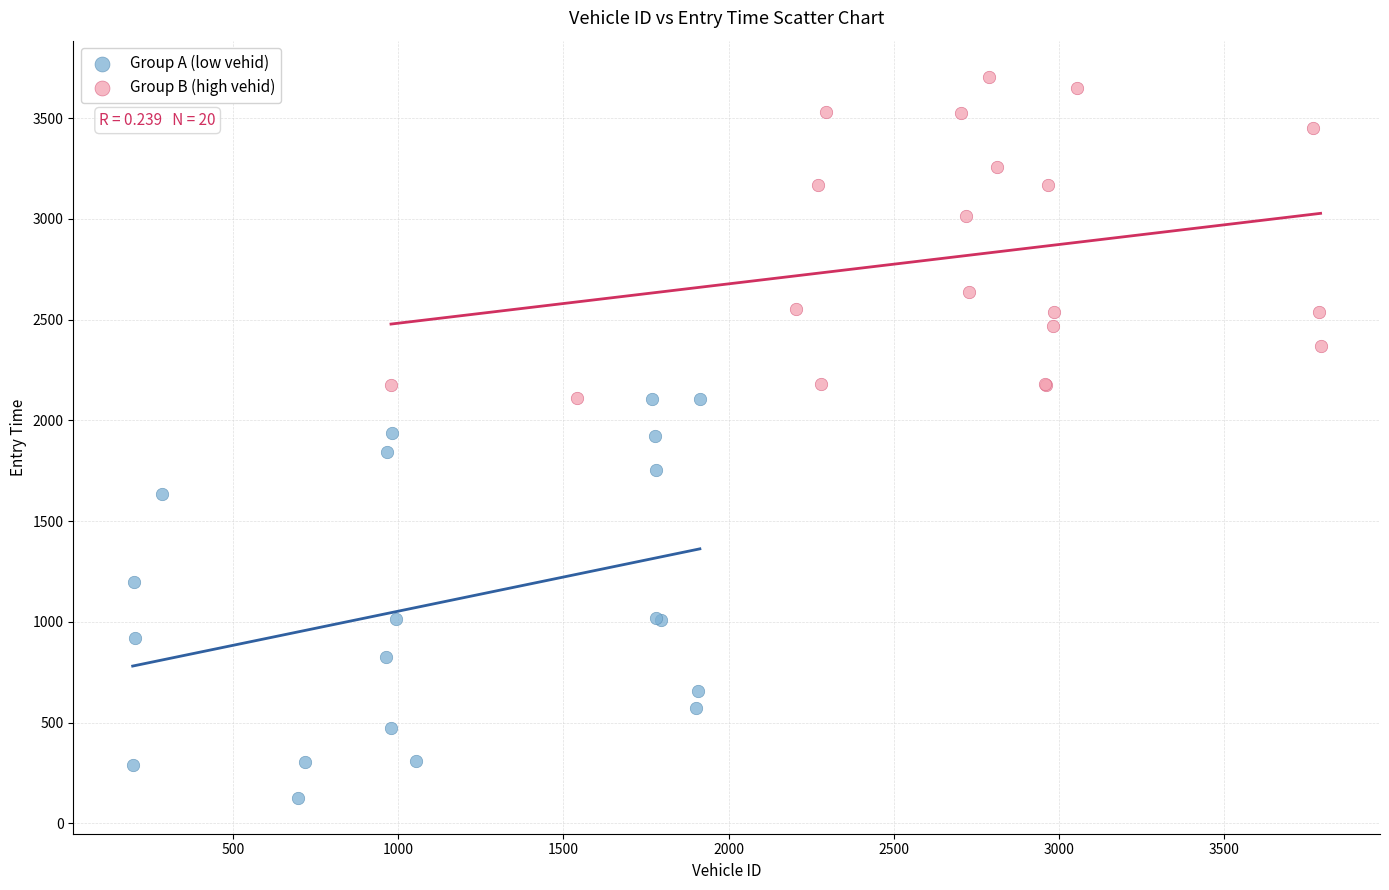

Which series reaches the maximum Y coordinate?

Group B (high vehid)